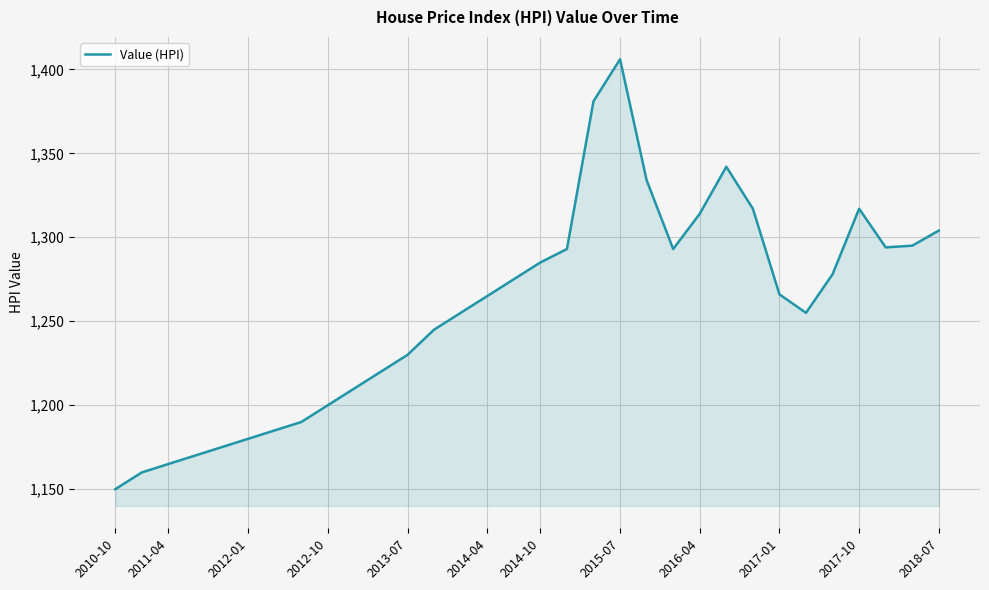

What is the greatest value displayed?

1406